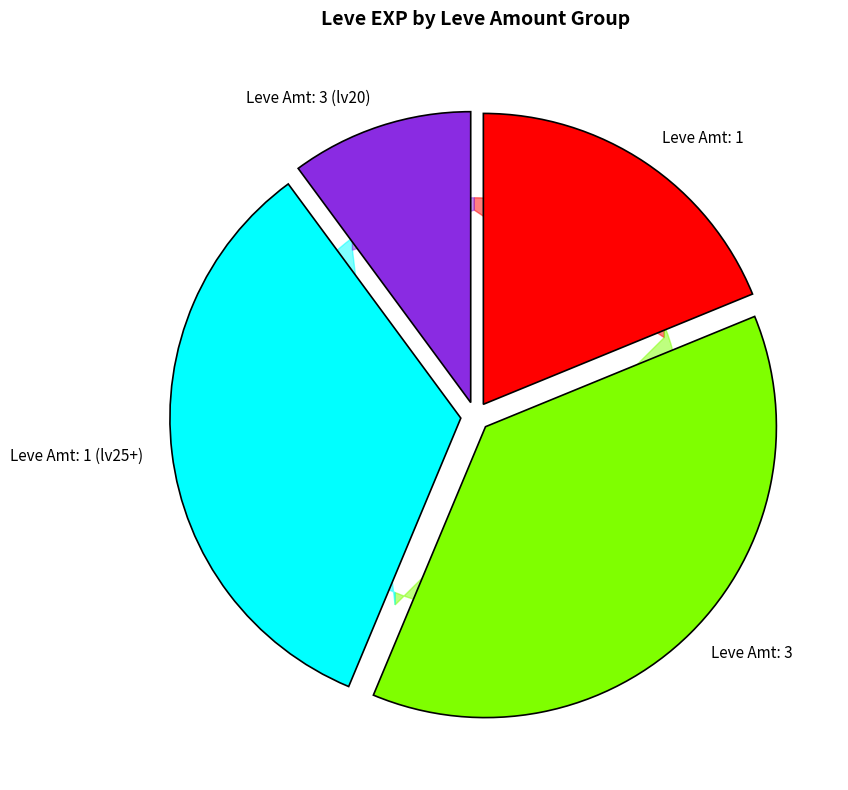

Which category has the biggest portion of the pie?

Leve Amt: 3